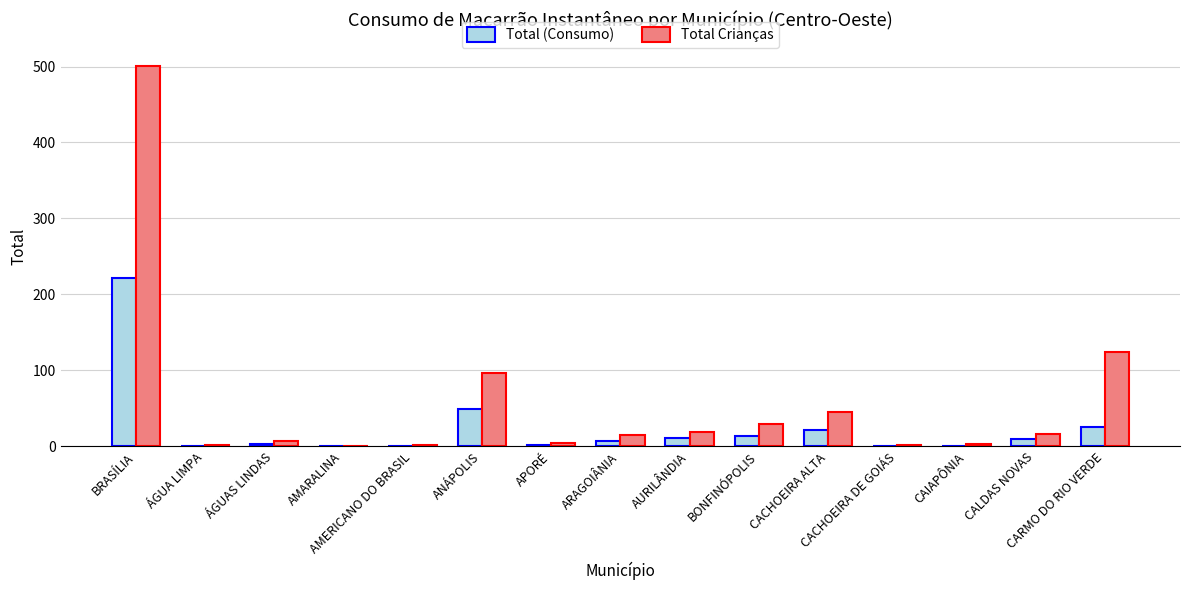

What is the maximum value shown in the chart?

501